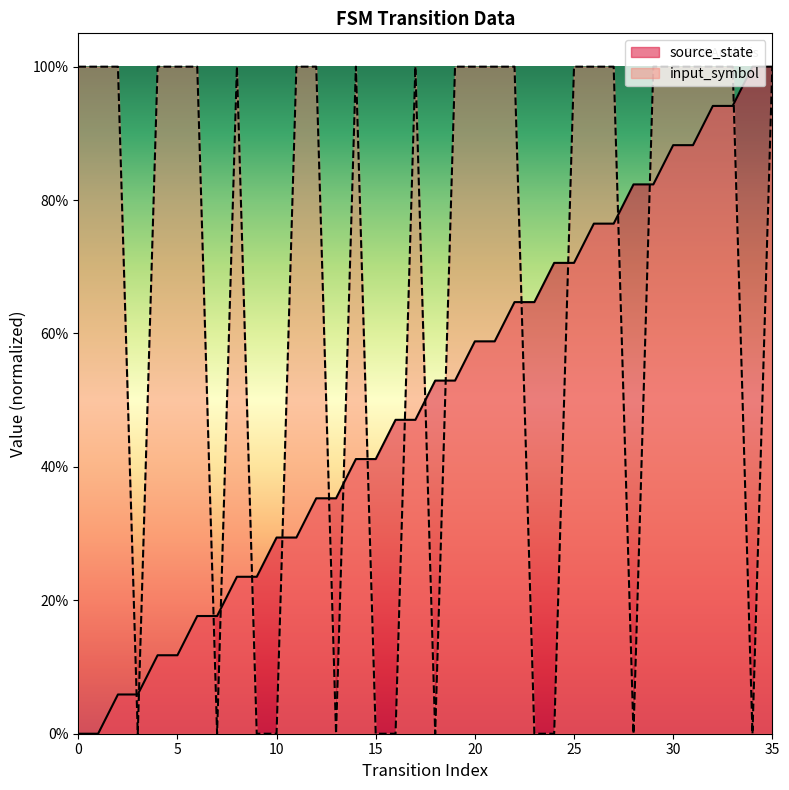

Which series has the largest total across all categories?

input_symbol